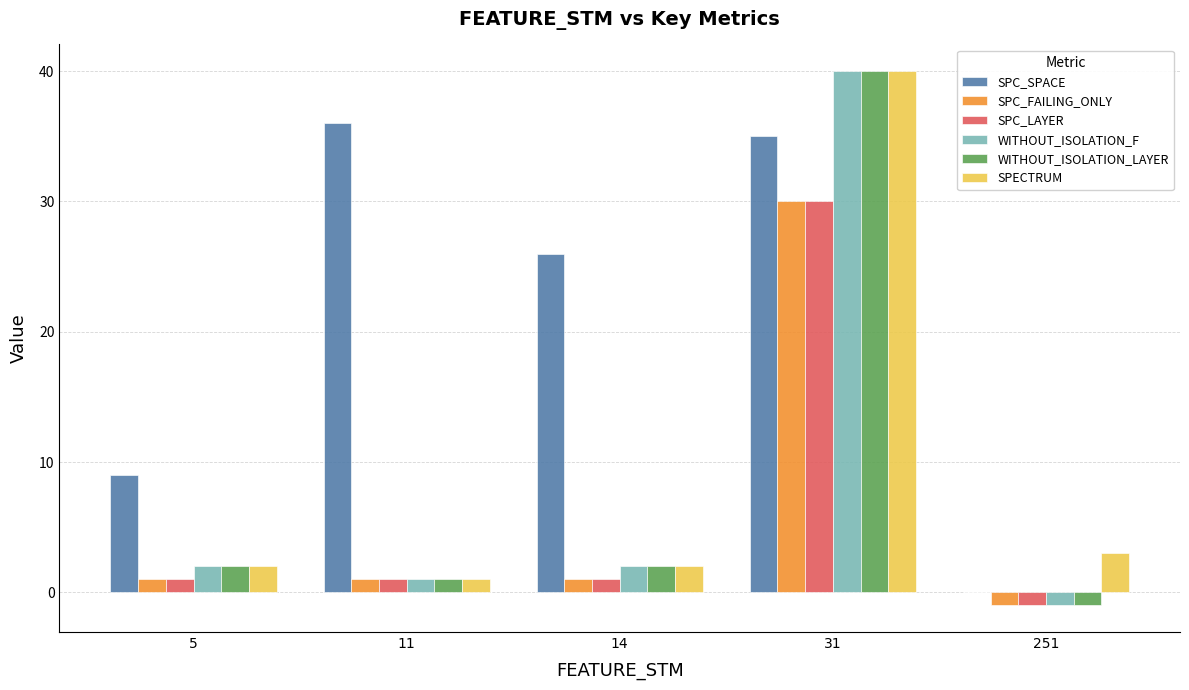

How many series are shown in this chart?

6